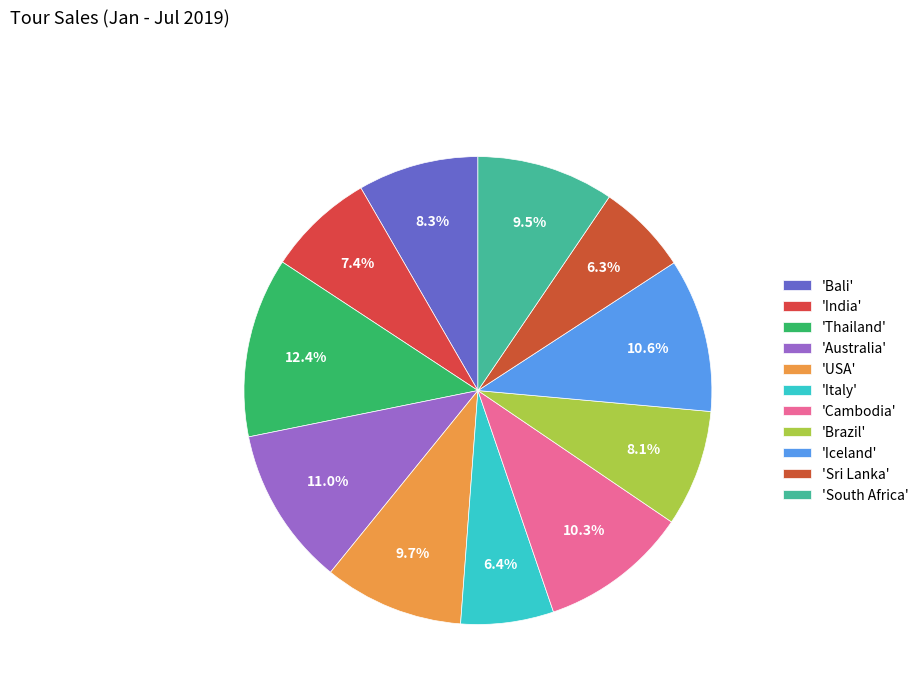

How many segments does this pie chart have?

11